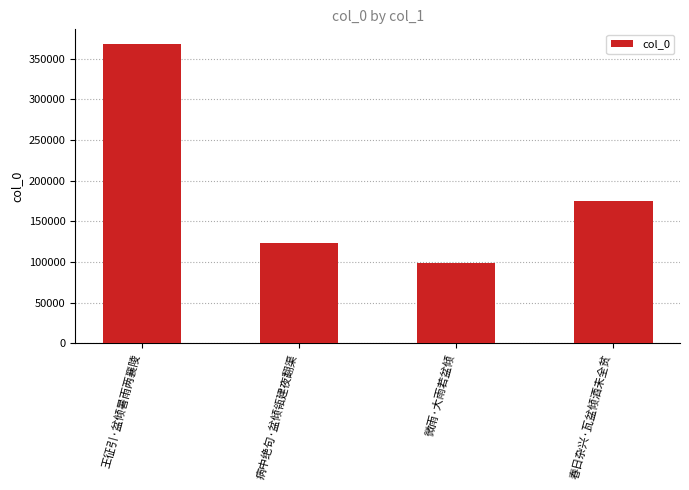

What is the value of the 1st bar from the left?

367970